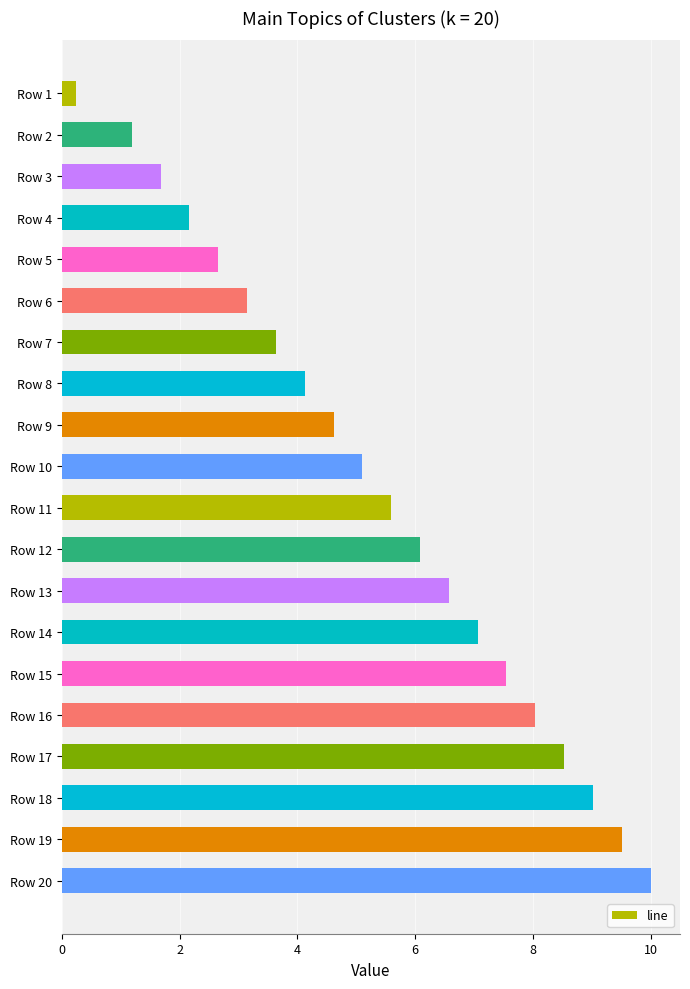

What is the difference between the second highest and minimum values?

9.3